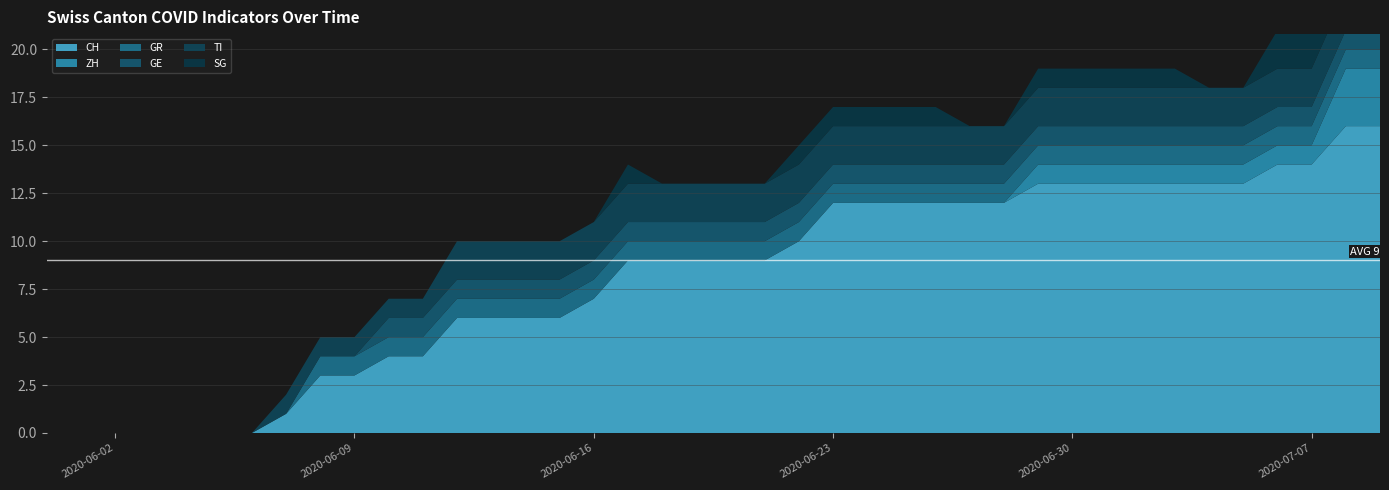

True or false: CH and GE cross at least once.

False